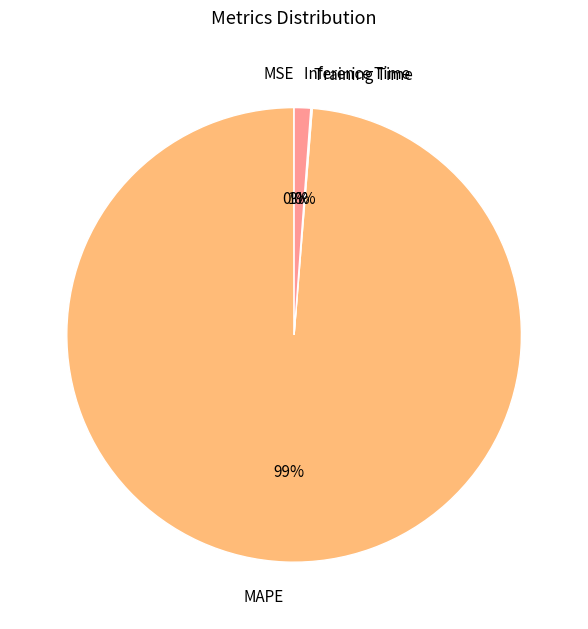

To the nearest percent, what is the difference between the largest and smallest slice percentages?

99%